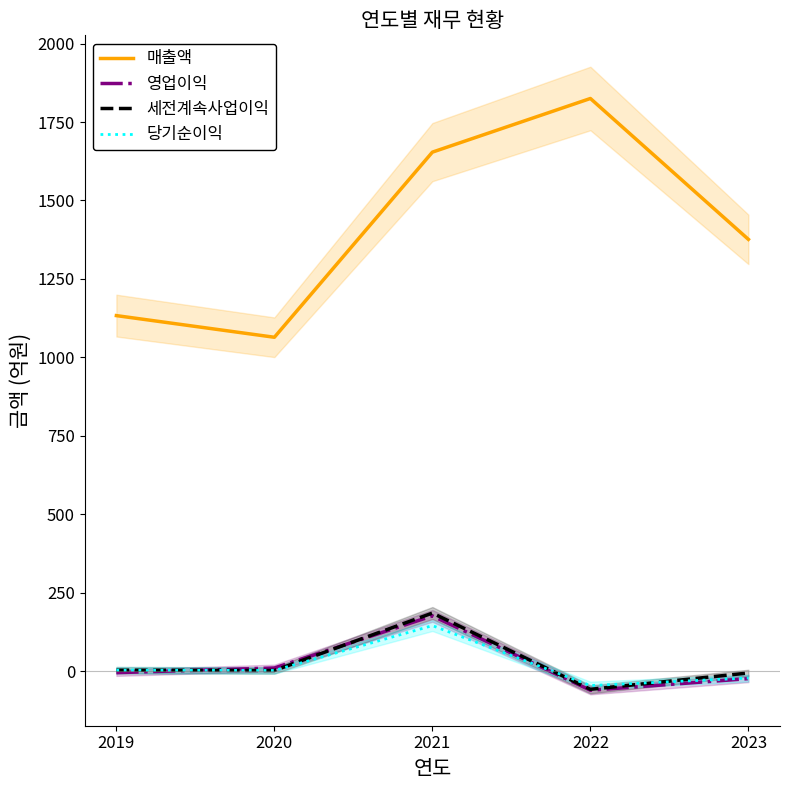

Which has a higher value, 2022 or 2020?

2022